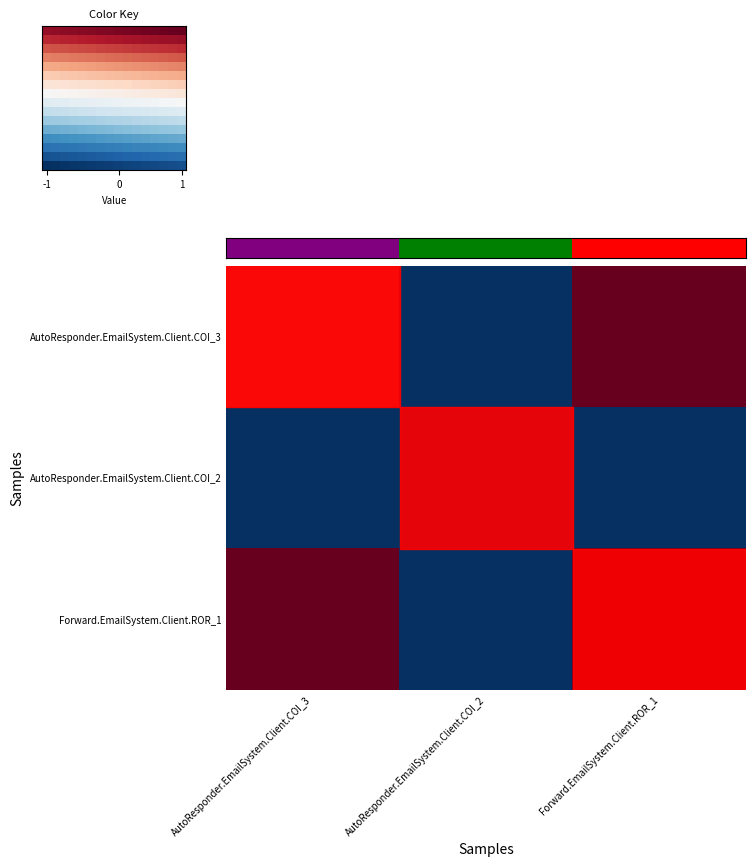

Which has a higher value, AutoResponder.EmailSystem.Client.COI_2 or Forward.EmailSystem.Client.ROR_1?

Forward.EmailSystem.Client.ROR_1